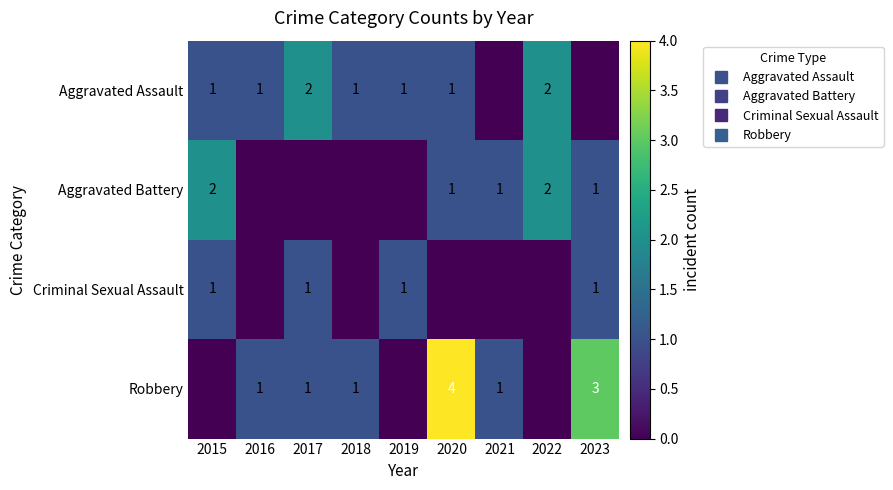

List the series in order of their peak value, lowest first.

Criminal Sexual Assault, Aggravated Assault, Aggravated Battery, Robbery